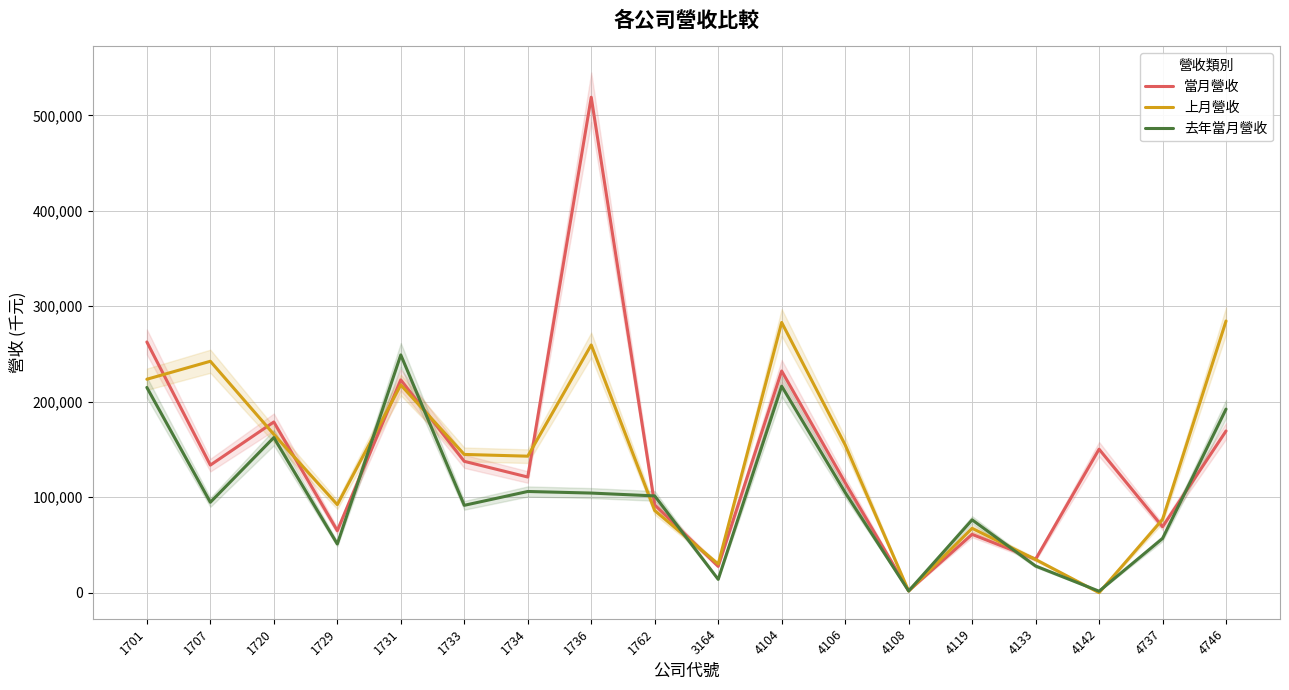

Reading left to right, transcribe all the data shown in this chart.

當月營收: 262635	133655	178825	64982	222915	137608	121176	518974	92020	27605	232244	115267	1995	61120	35090	150339	69066	169416
上月營收: 223584	242430	165880	92246	217613	144840	143004	259530	86086	30017	283059	154871	1815	67444	34772	0	76791	284591
去年當月營收: 214989	94724	162511	51034	249079	91538	106035	104373	101391	13990	216340	105049	1826	76345	27967	1578	56844	192304